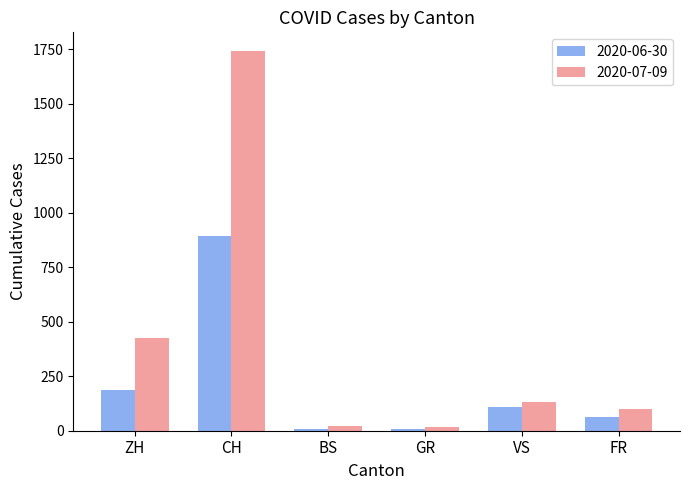

What is the value of the 2020-07-09 bar at the 6th from the left?

100